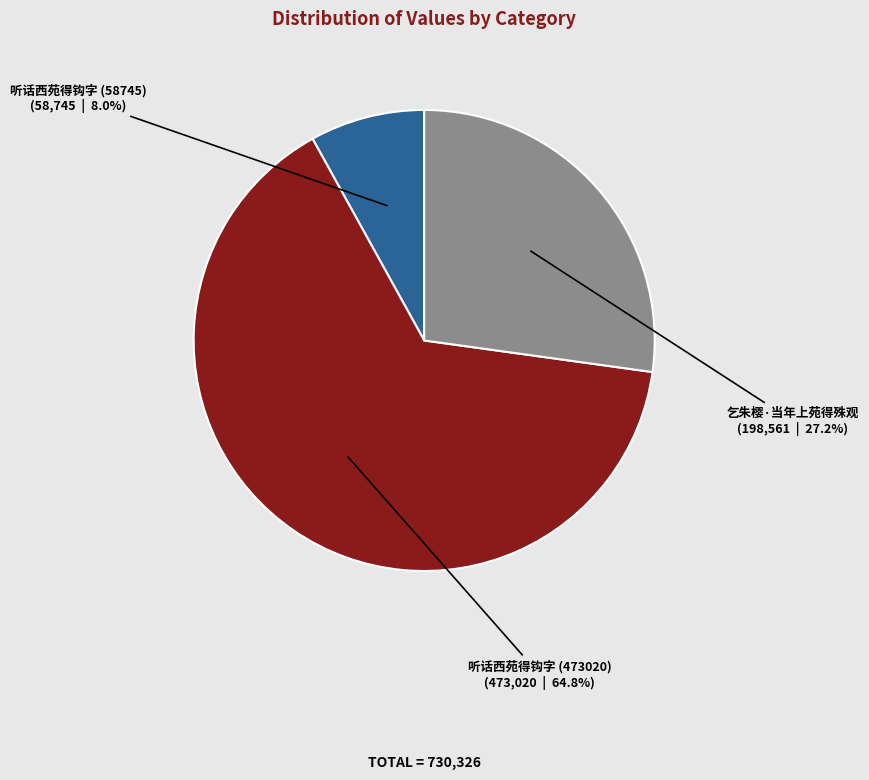

Approximately how many times larger is the value at 听话西苑得钩字 (473020) compared to 听话西苑得钩字 (58745)?

8.1